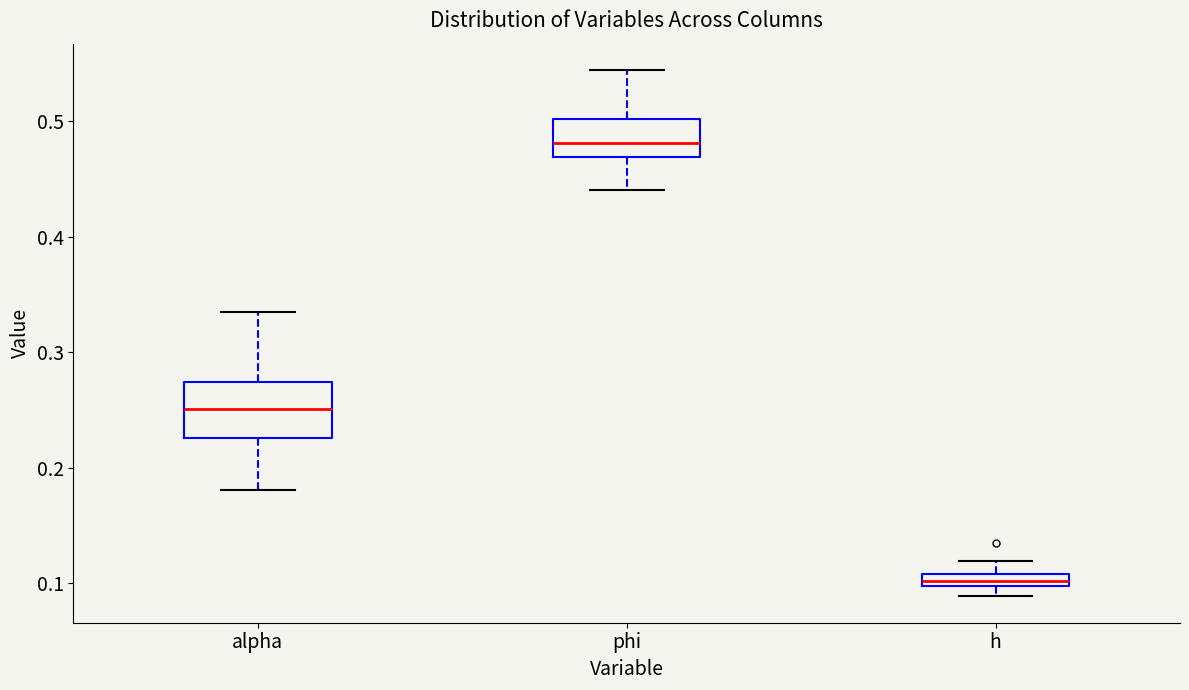

Which box has the highest median line?

phi